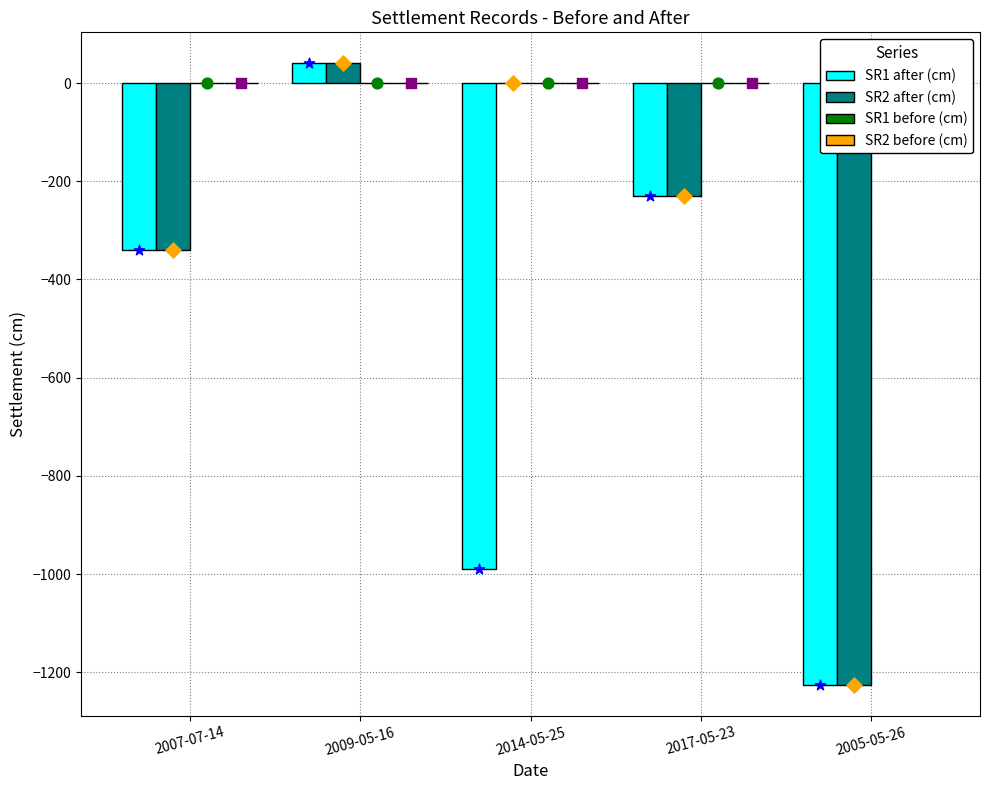

What are all the series names shown in the legend?

SR1 after (cm), SR2 after (cm), SR1 before (cm), SR2 before (cm)